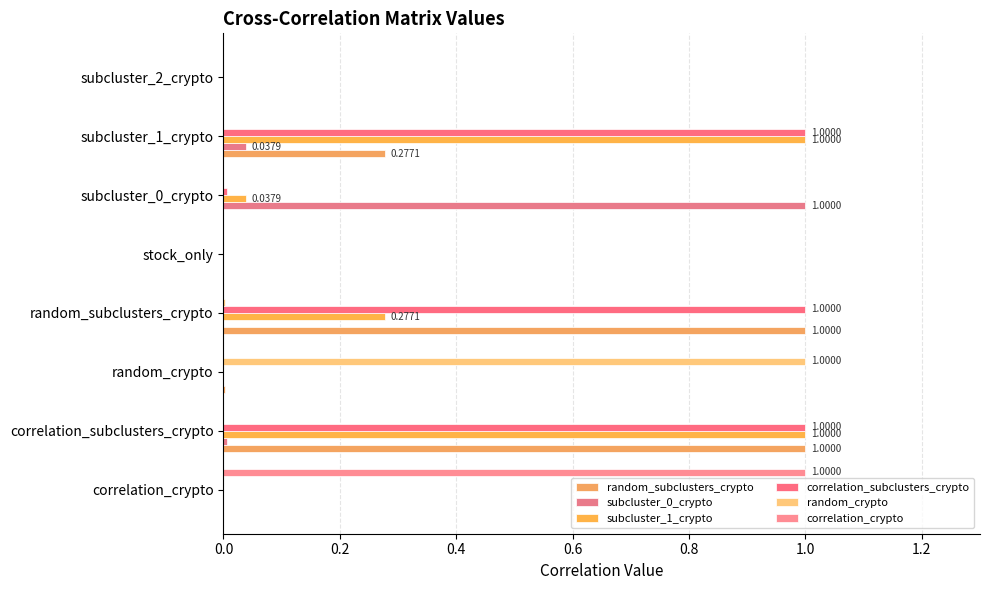

How many series are shown in this chart?

6